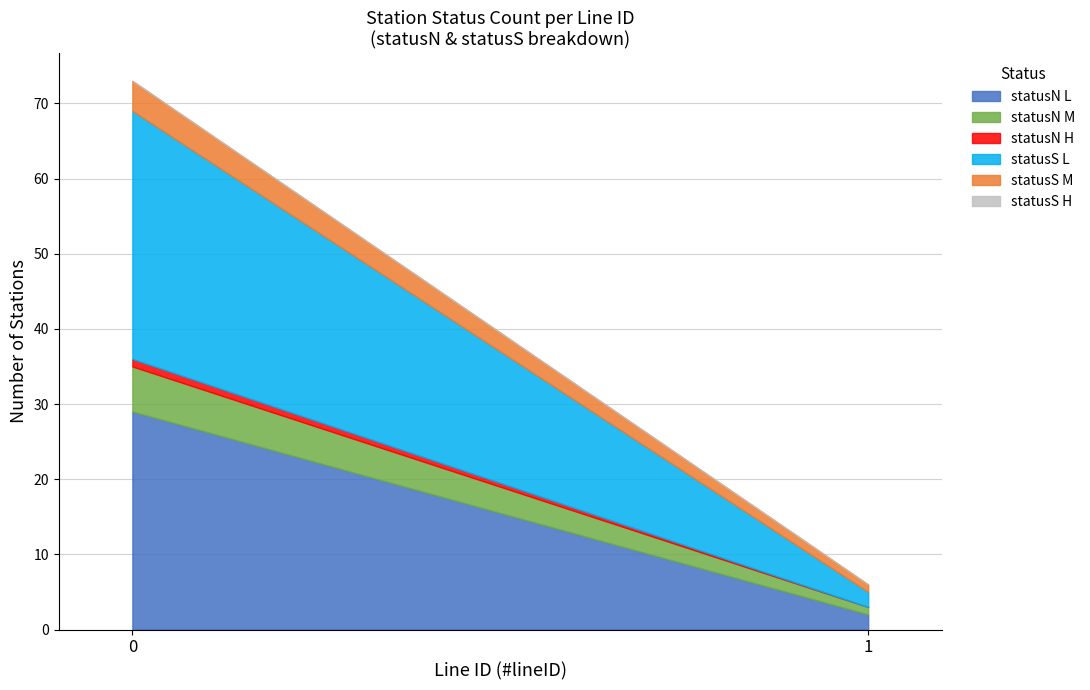

What is the difference between the maximum and minimum values in the statusN=H series?

1